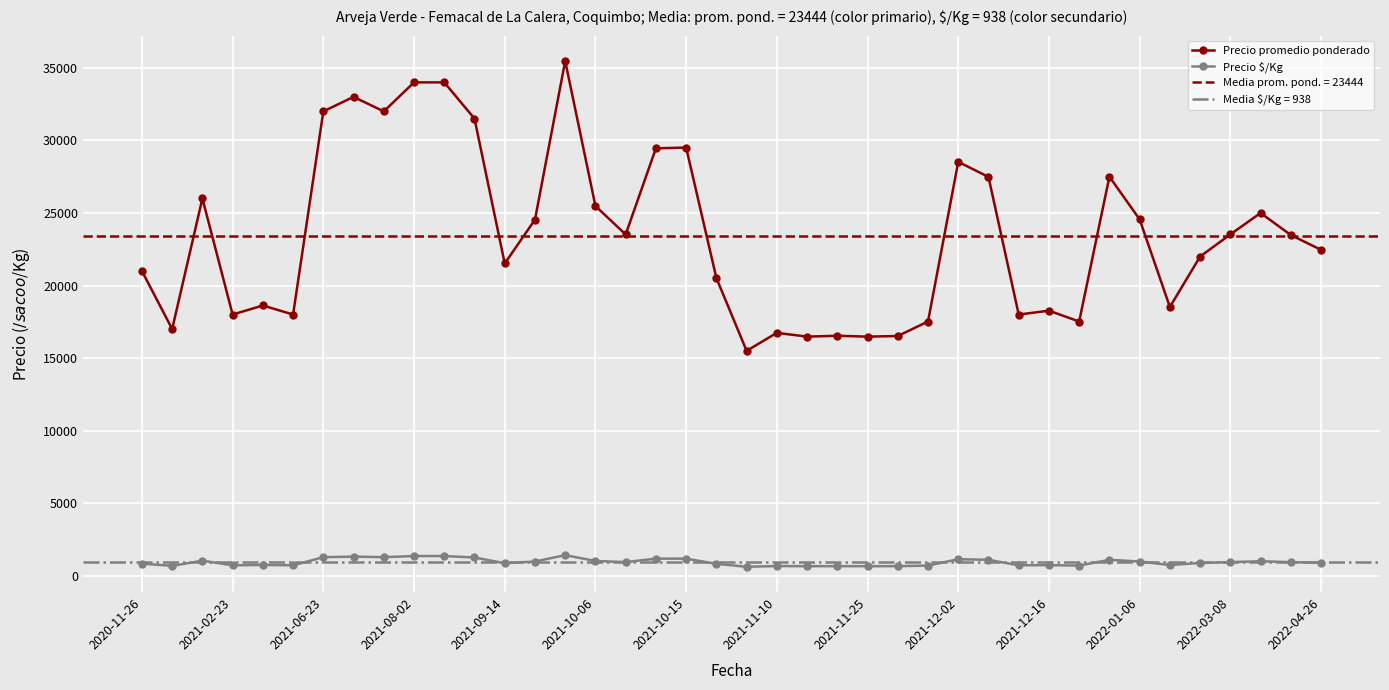

Is it true that Precio $/Kg equals 939 at 38?

True